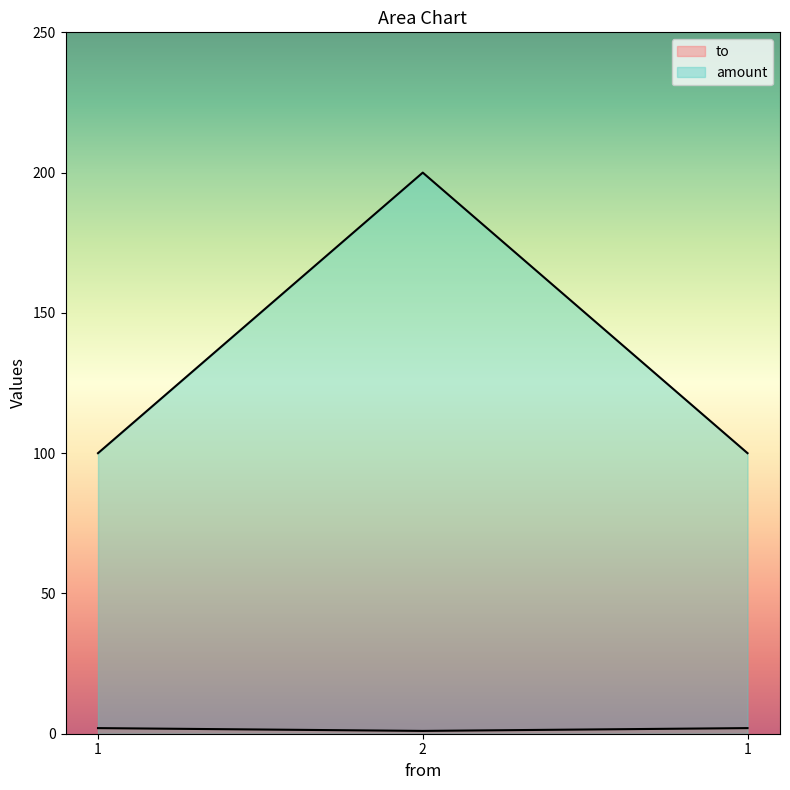

Rank the series by their maximum value, from lowest to highest.

to, amount